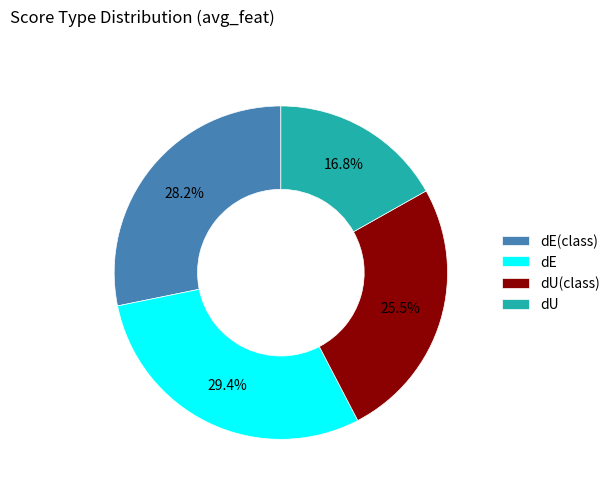

What percentage is the dE slice, to the nearest percent?

29%